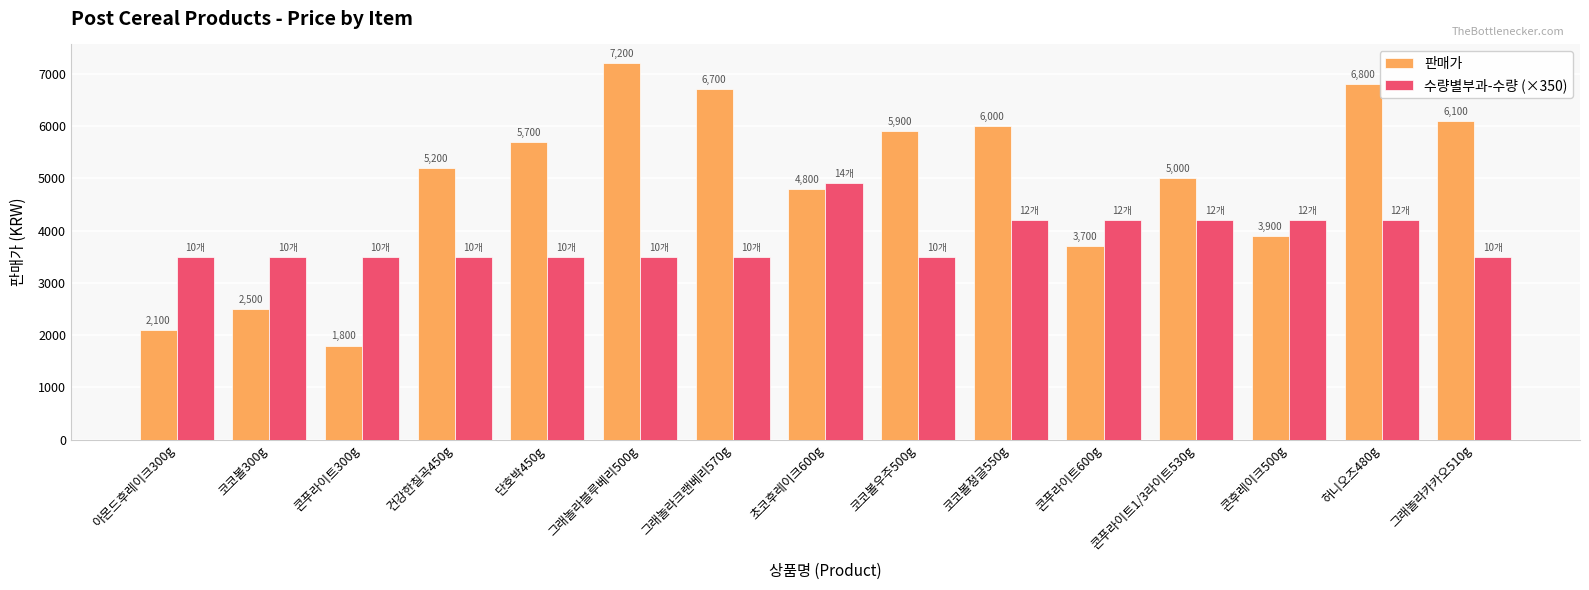

What is the total value across all series at 콘푸라이트1/3라이트530g?

9200